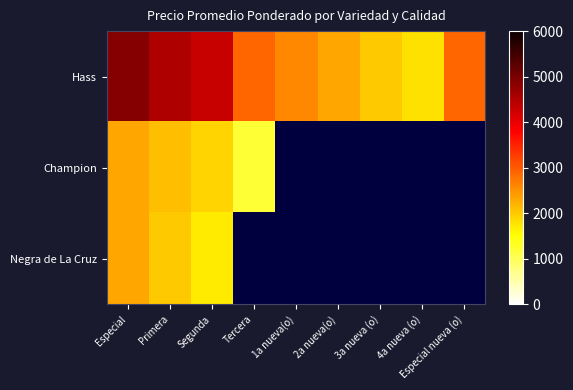

Where is Hass nearest to the value 3338?

Tercera